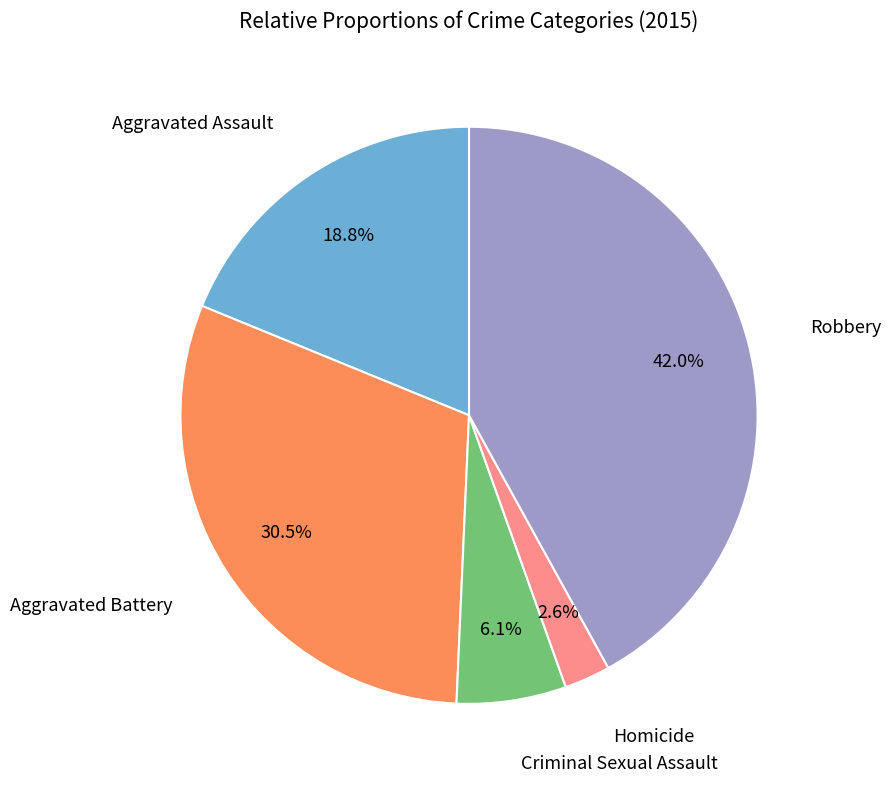

What is the smallest slice in the pie chart?

Homicide